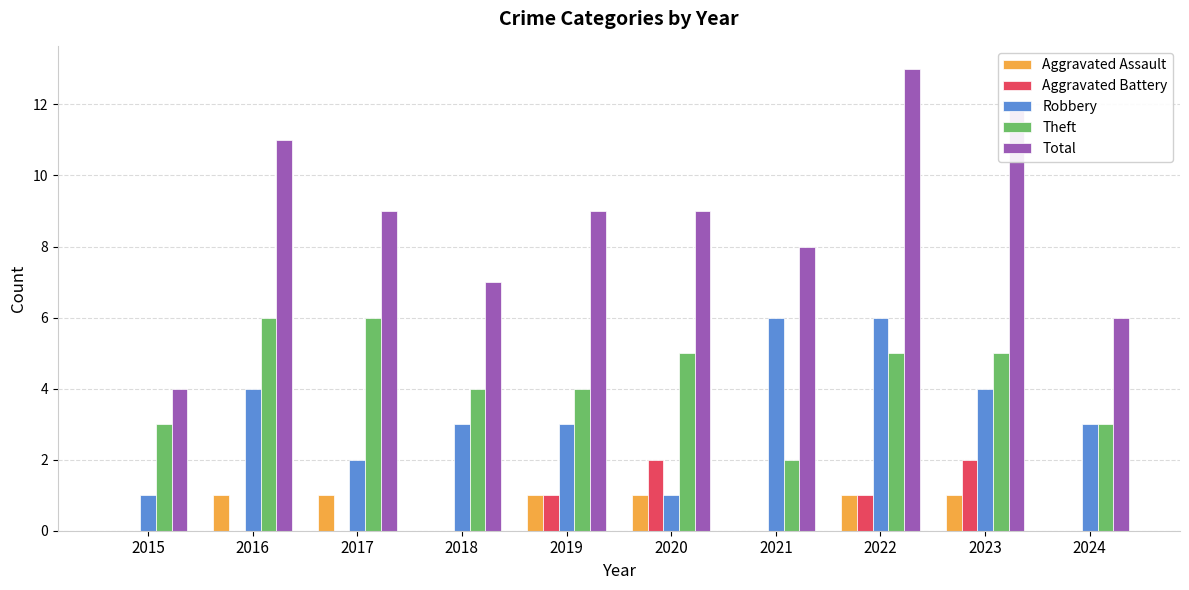

How many data points does each series have?

10